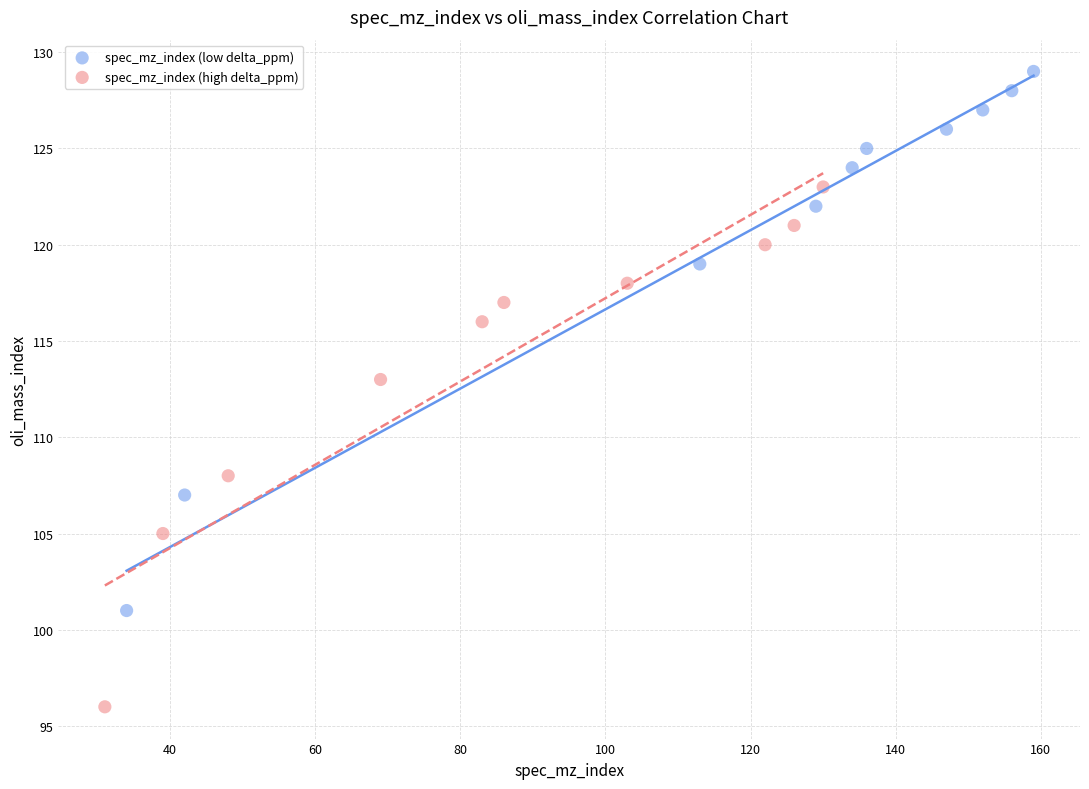

Which series reaches the minimum Y coordinate?

spec_mz_index (high delta_ppm)